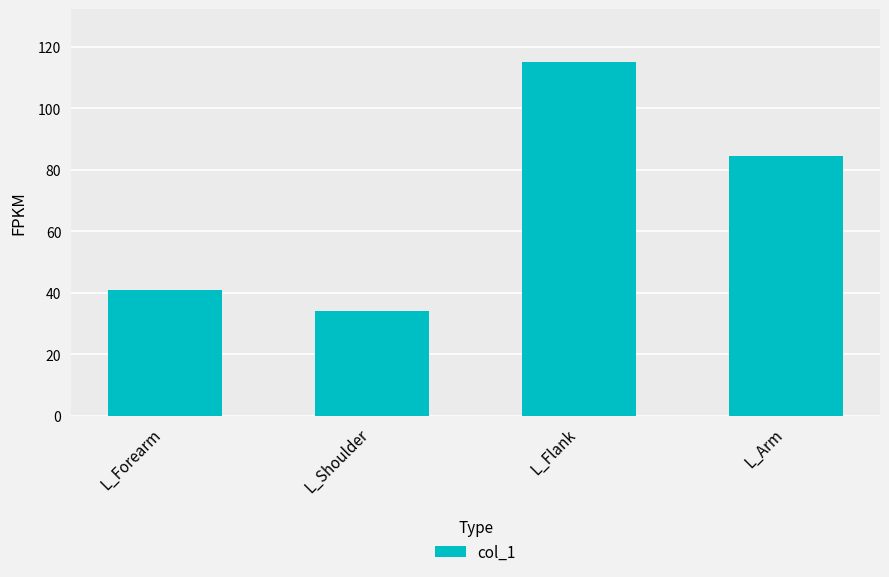

Rank the categories by value from lowest to highest.

L_Shoulder, L_Forearm, L_Arm, L_Flank